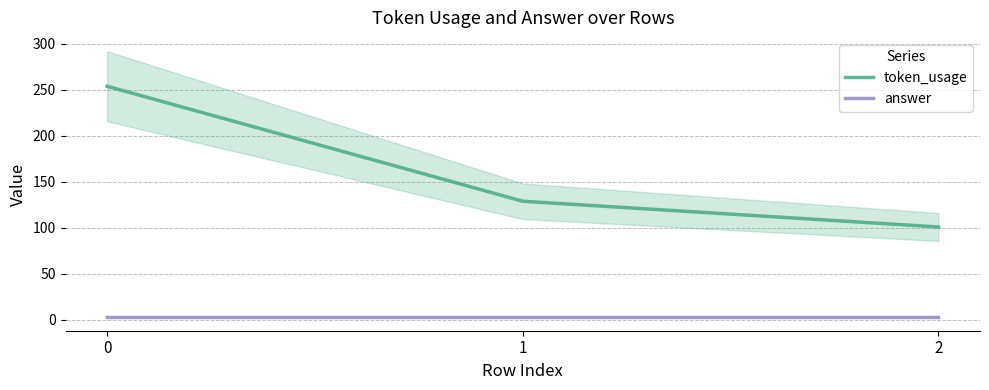

Between 1 and 2, which series saw the biggest shift?

token_usage